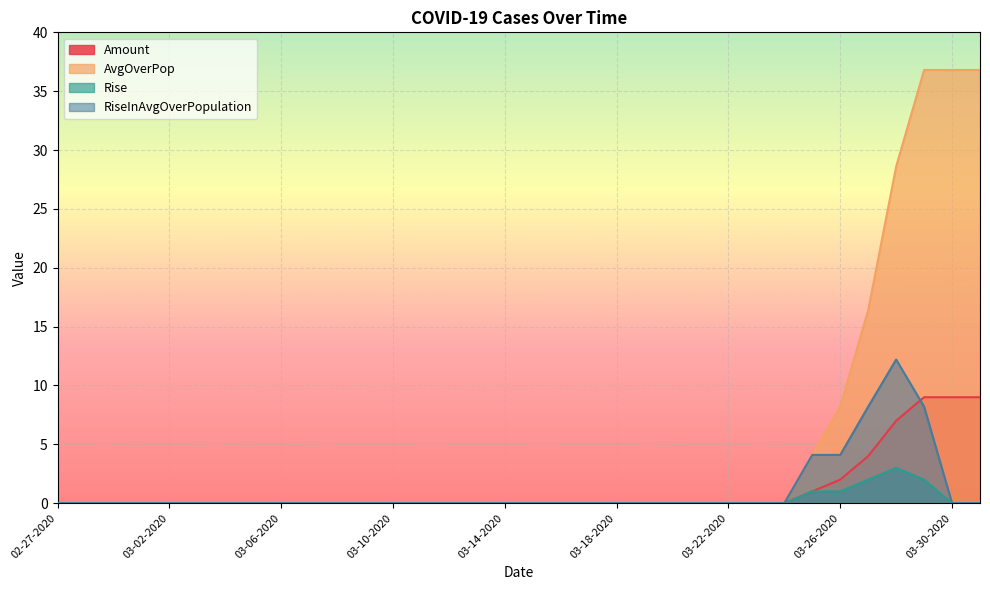

Is the value of AvgOverPop at 03-10-2020 greater than the value of RiseInAvgOverPopulation at 03-03-2020?

No